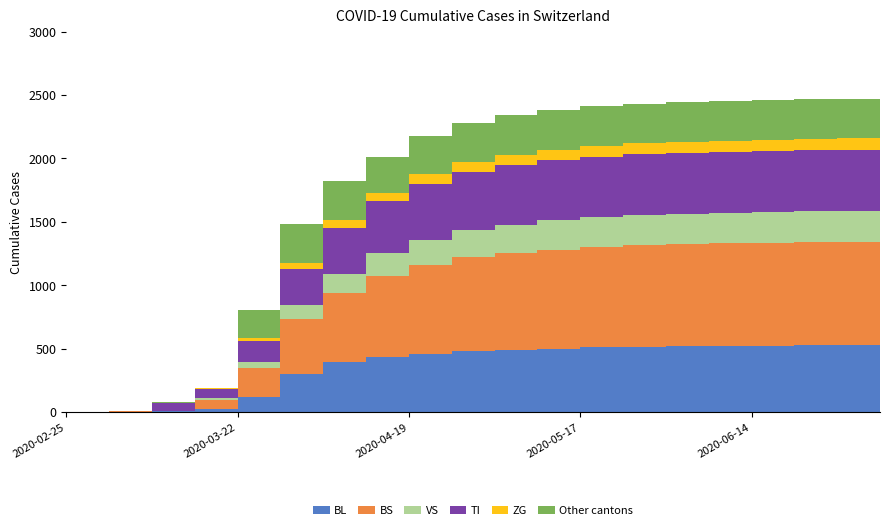

What is the label of the 6th point from the right?

2020-05-31